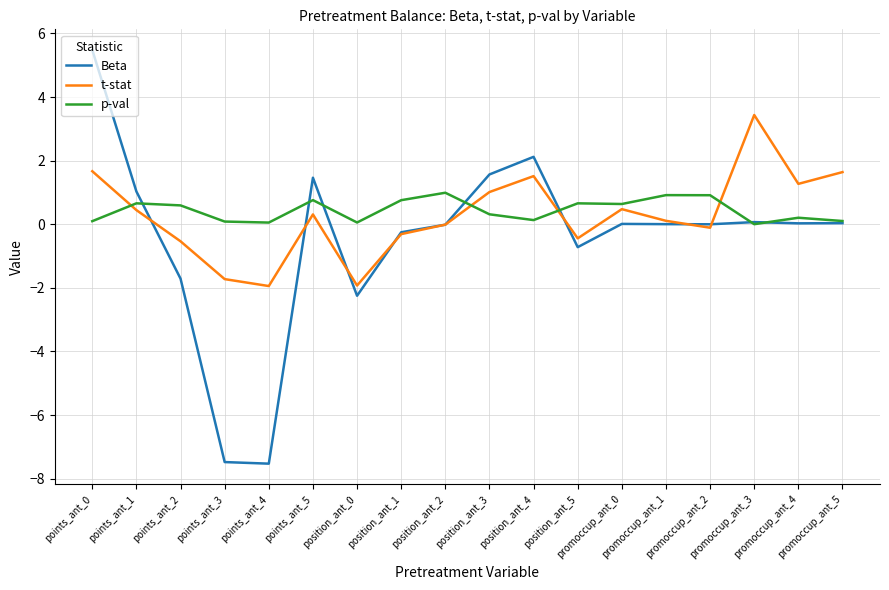

Which series changed the most between position_ant_3 and promoccup_ant_3?

t-stat